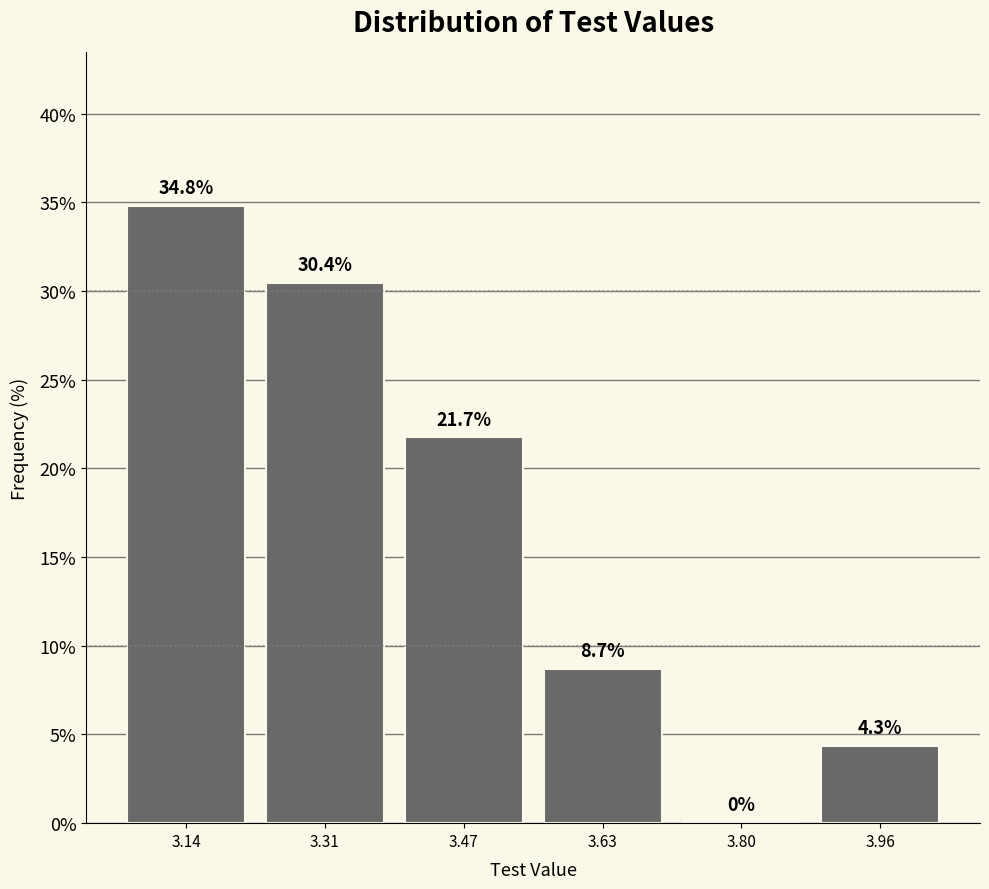

What is the height of the bar covering 3.88 to 4.04 on the x-axis? The bar edges are not printed on the chart, so give them approximately, as read against the axis.

4.3